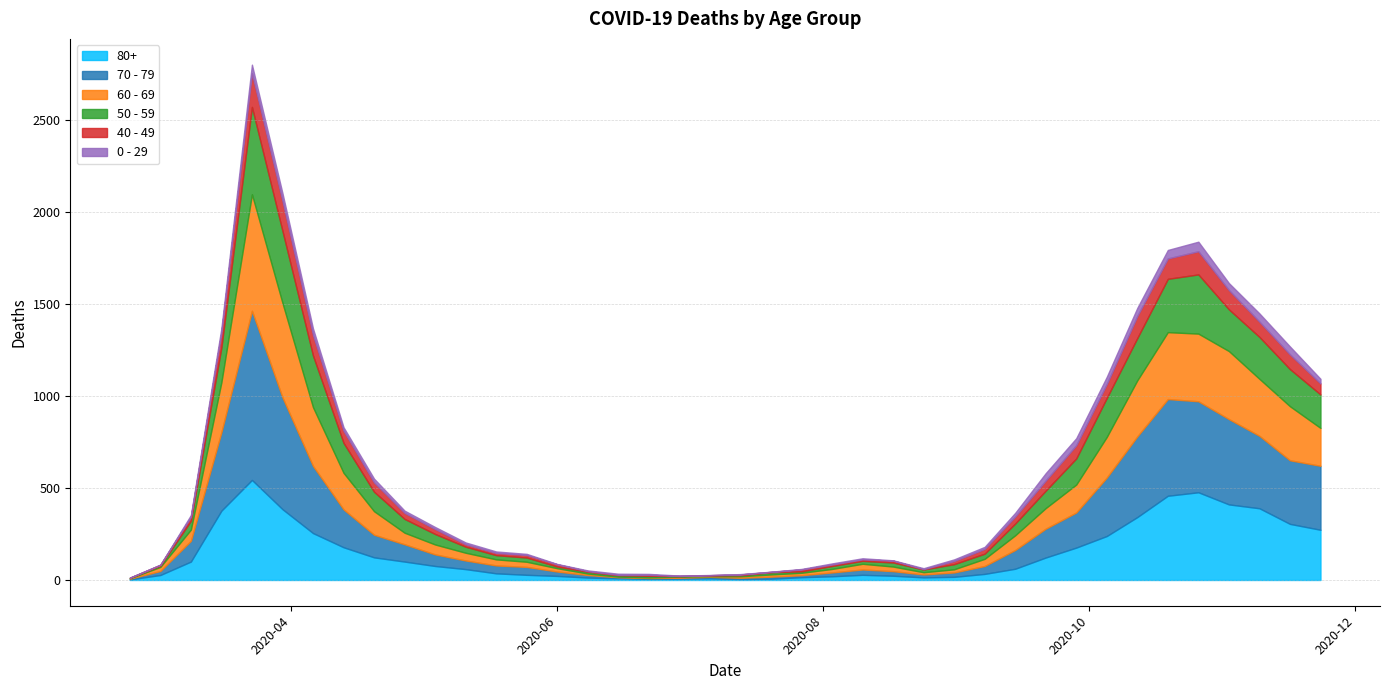

True or false: 70 - 79 and 0 - 29 intersect in this chart.

False